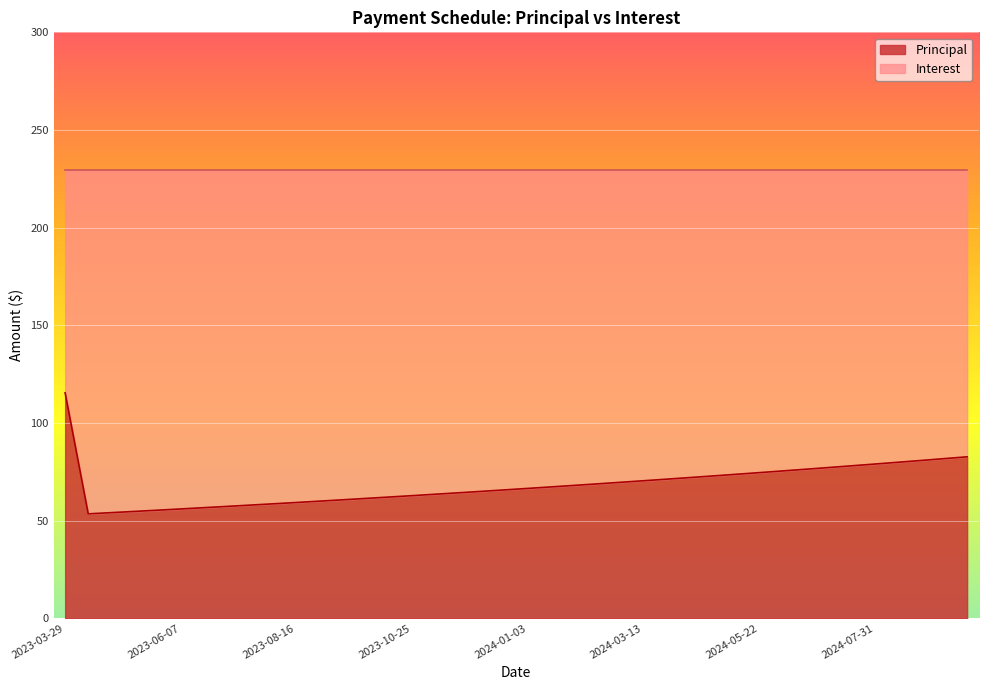

Does the chart display data point markers on the line(s)?

No